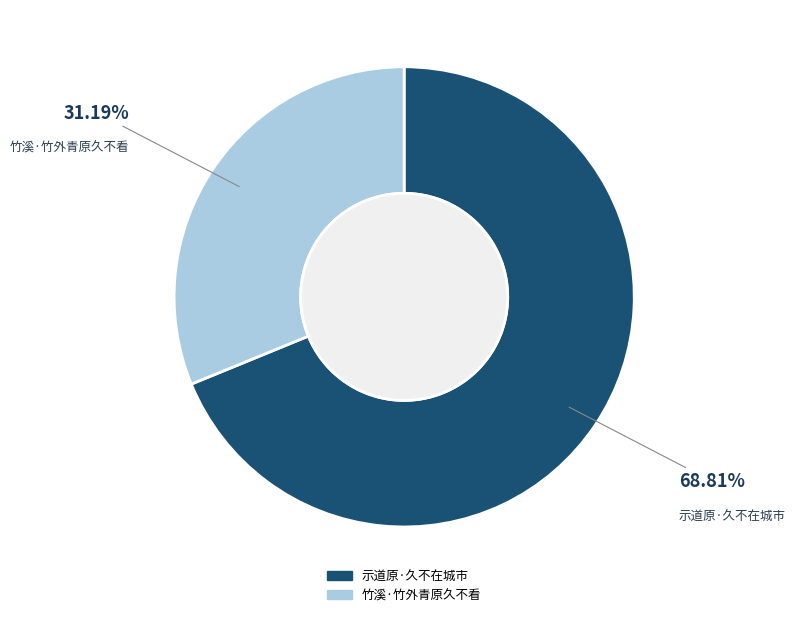

Is it true that 竹溪·竹外青原久不看 is 31% of the pie?

True